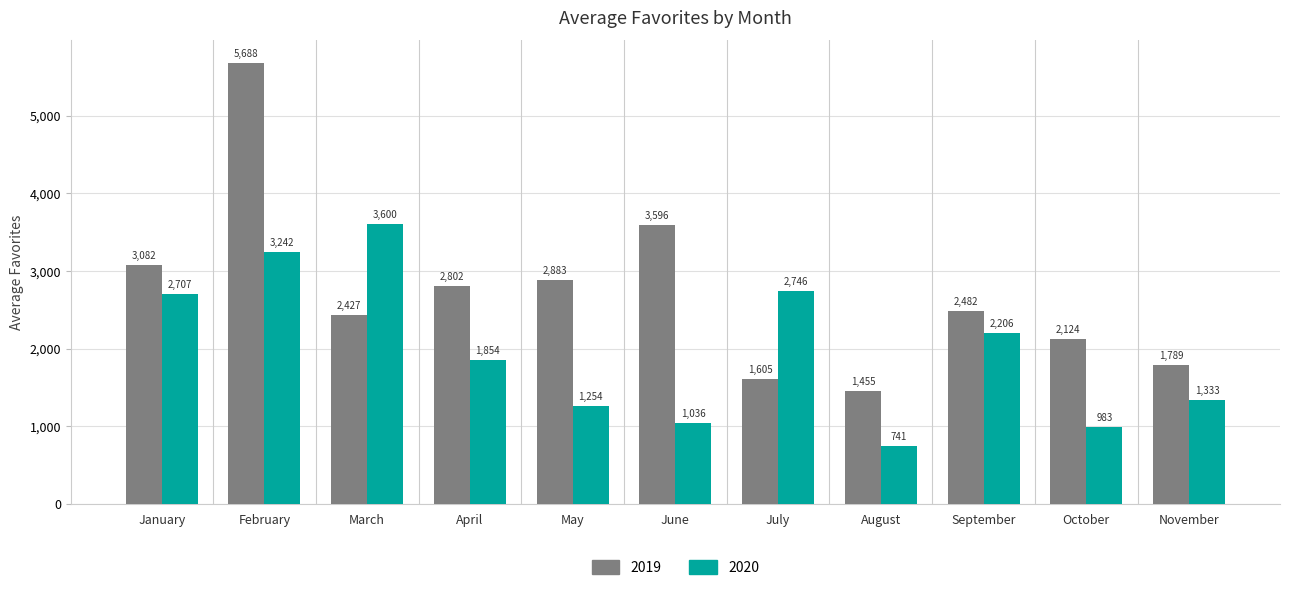

Count the number of data series in this chart.

2